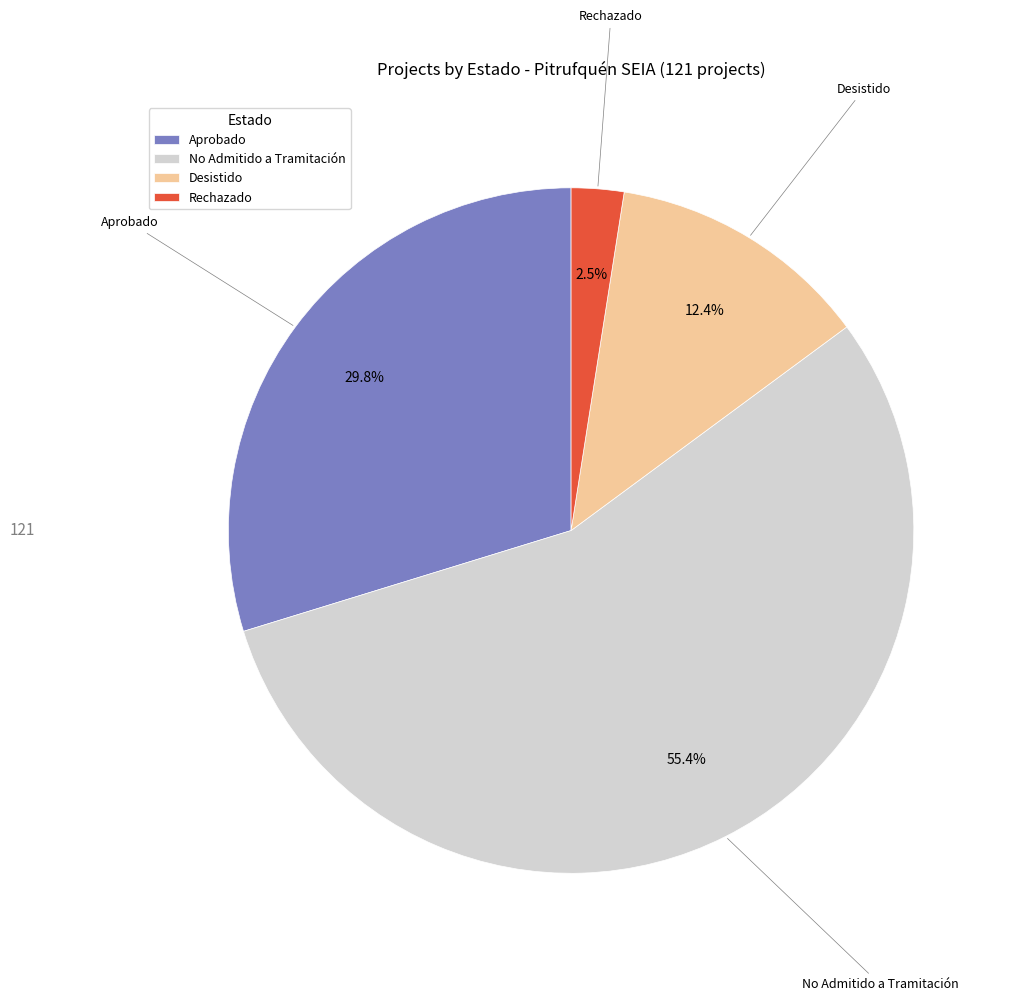

Which slice represents more than half of the pie?

No Admitido a Tramitación